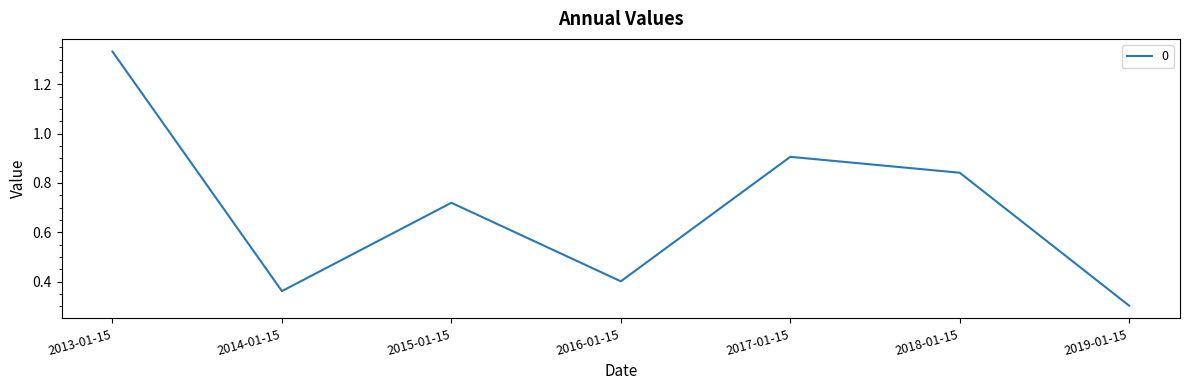

Which has a higher value, 2015-01-15 or 2018-01-15?

2018-01-15